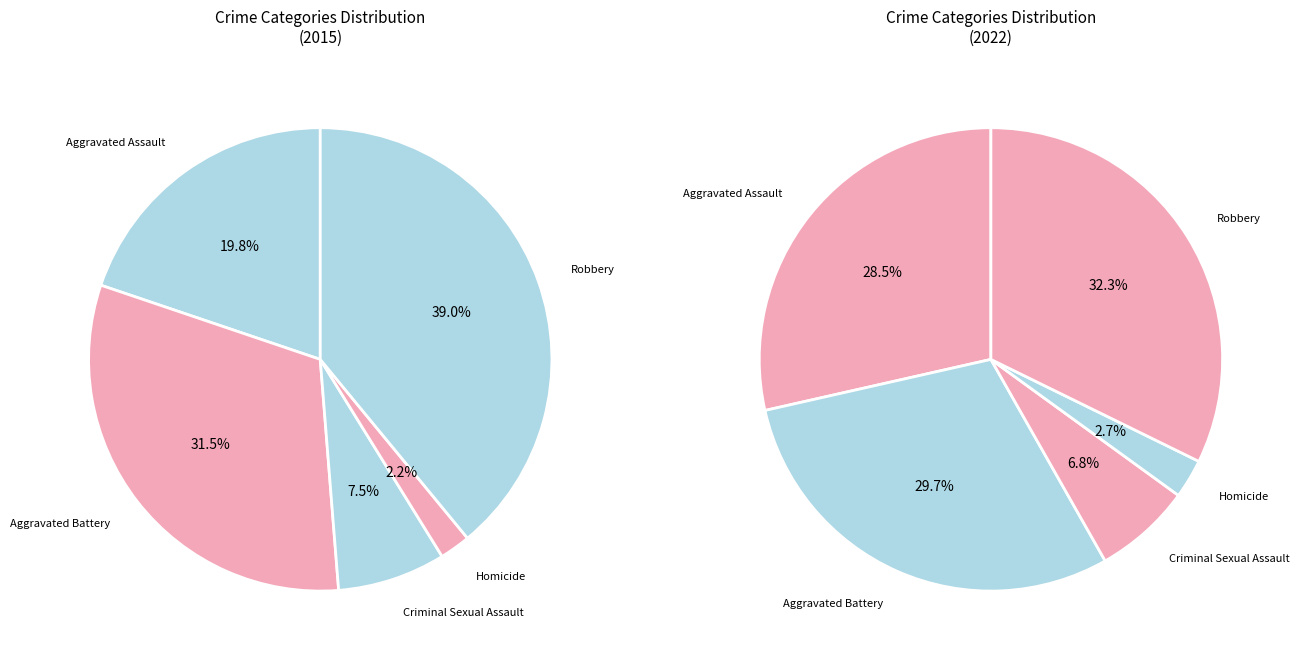

Does any single category account for the majority?

No